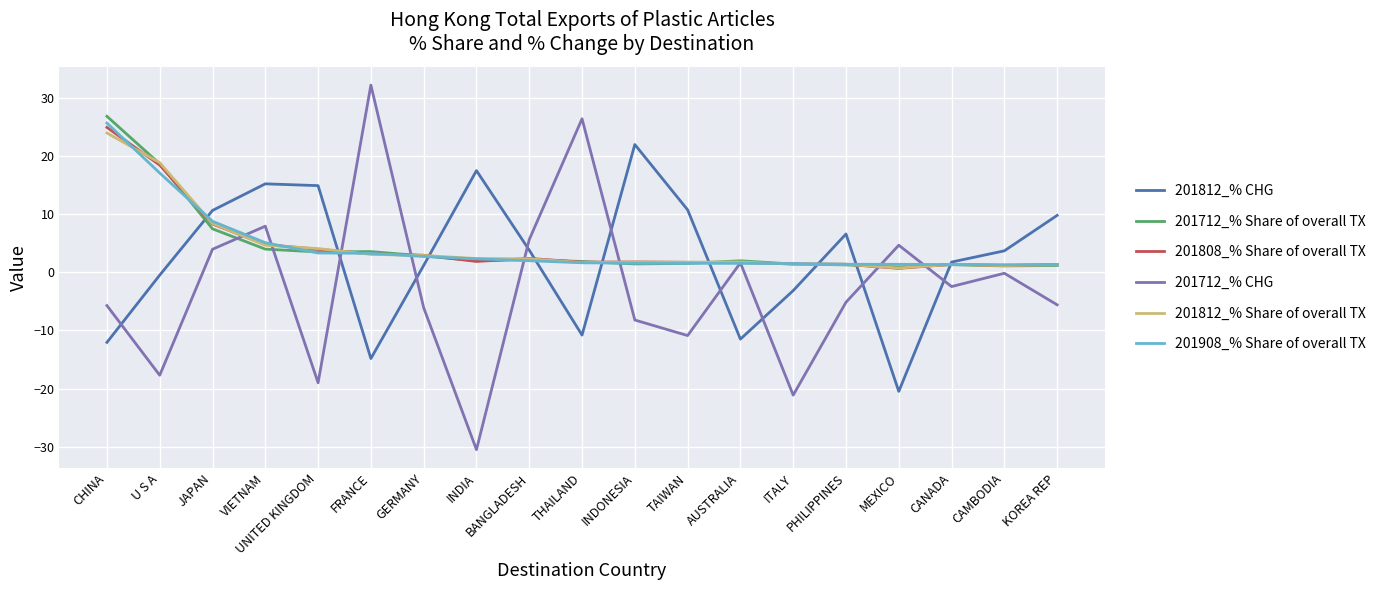

At which label does 201812_% CHG reach its minimum?

MEXICO